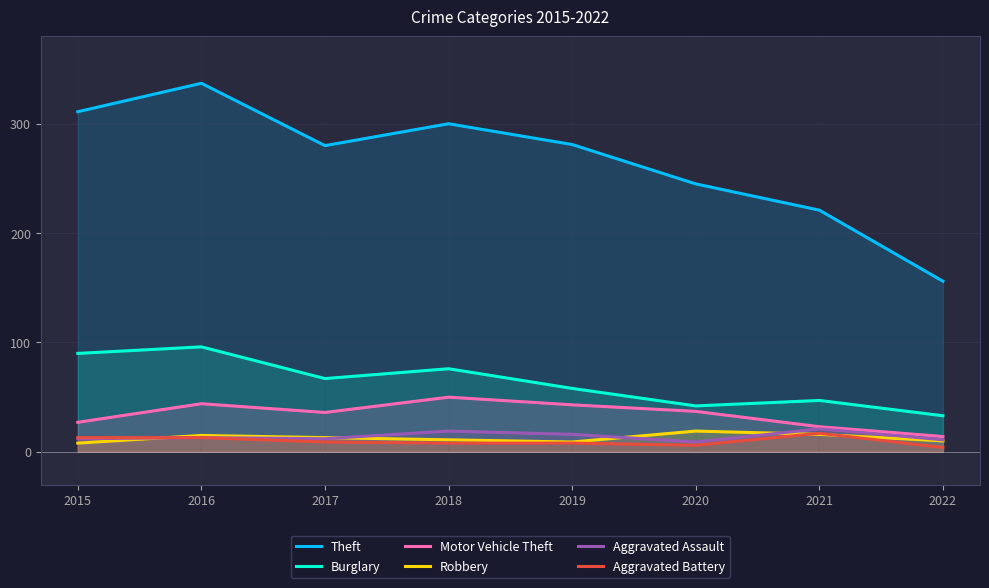

Reading left to right, extract all data points from this chart.

Theft: 2015=311	2016=337	2017=280	2018=300	2019=281	2020=245	2021=221	2022=156
Burglary: 2015=90	2016=96	2017=67	2018=76	2019=58	2020=42	2021=47	2022=33
Motor Vehicle Theft: 2015=27	2016=44	2017=36	2018=50	2019=43	2020=37	2021=23	2022=14
Robbery: 2015=8	2016=15	2017=13	2018=11	2019=9	2020=19	2021=16	2022=10
Aggravated Assault: 2015=12	2016=13	2017=12	2018=19	2019=16	2020=9	2021=21	2022=11
Aggravated Battery: 2015=13	2016=13	2017=9	2018=8	2019=8	2020=6	2021=17	2022=4